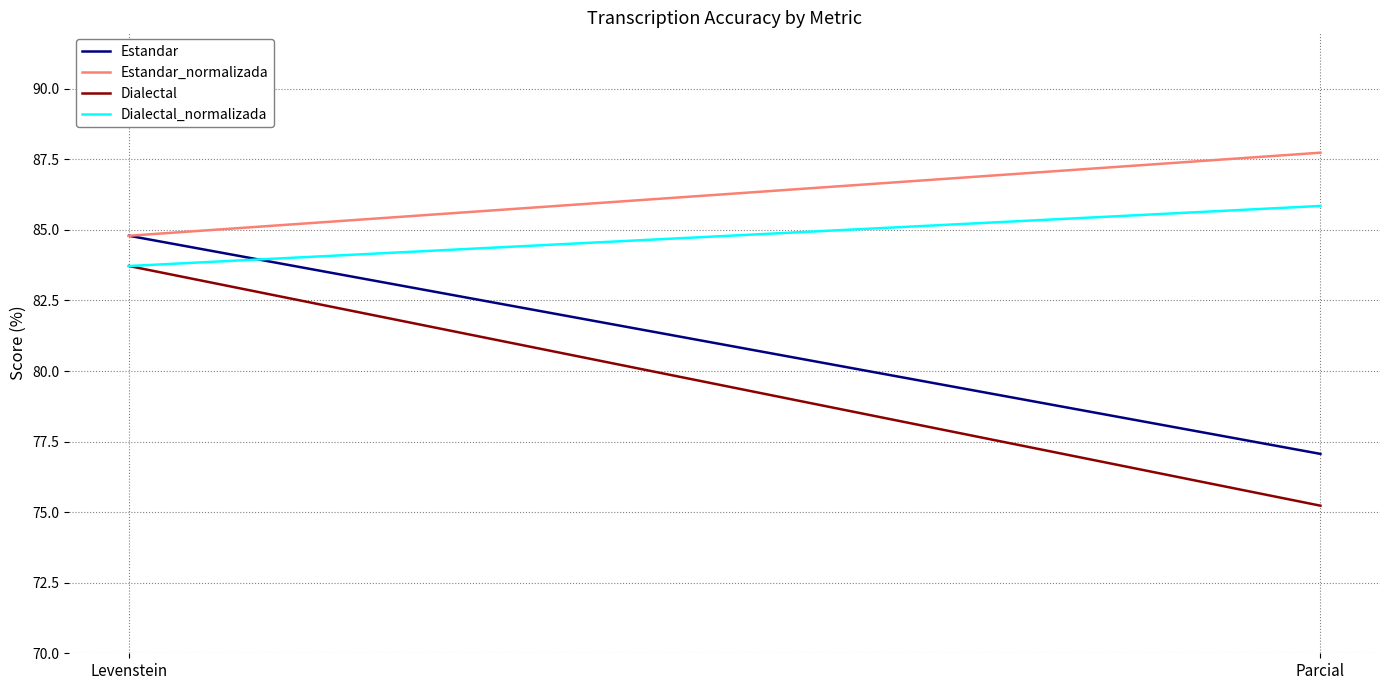

At which label is Dialectal closest to 79?

Parcial